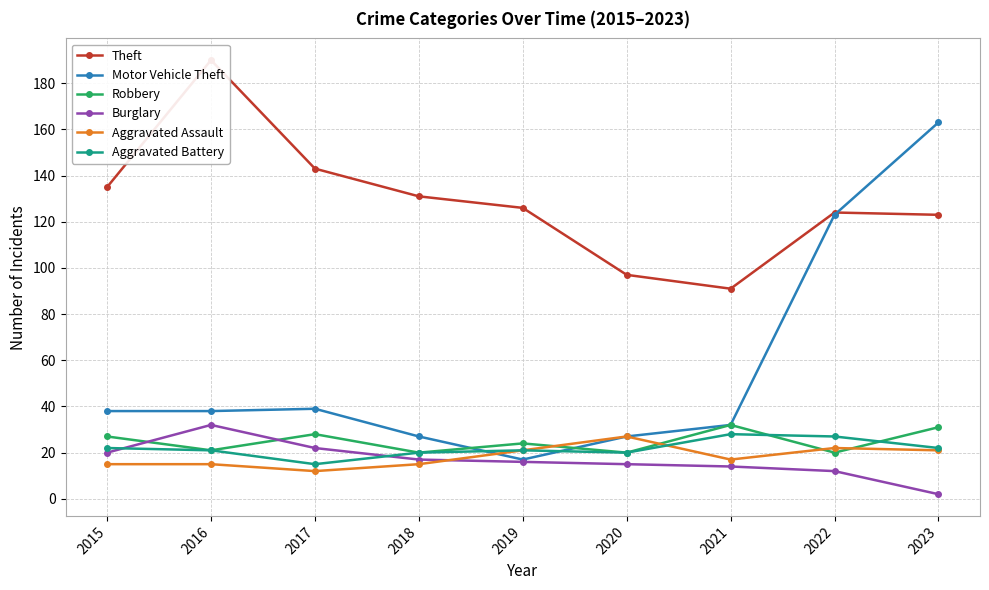

True or false: Robbery and Theft cross at least once.

False